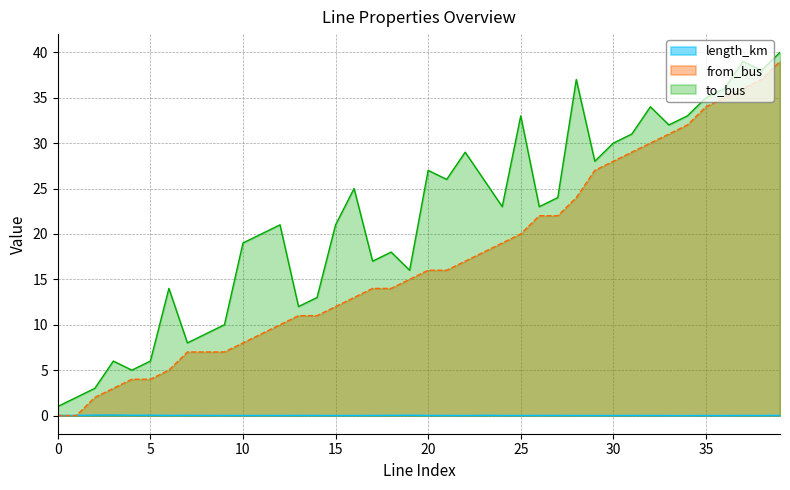

Which category has the lowest value in the length_km series?

36